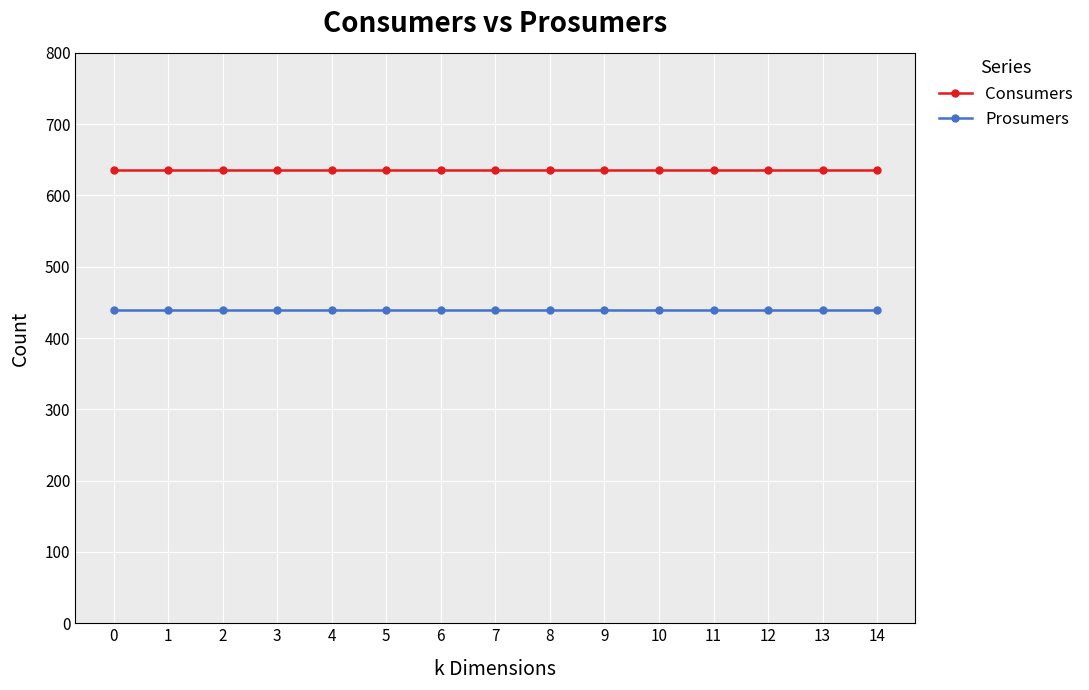

What is the spread (max minus min) of values at 11?

195